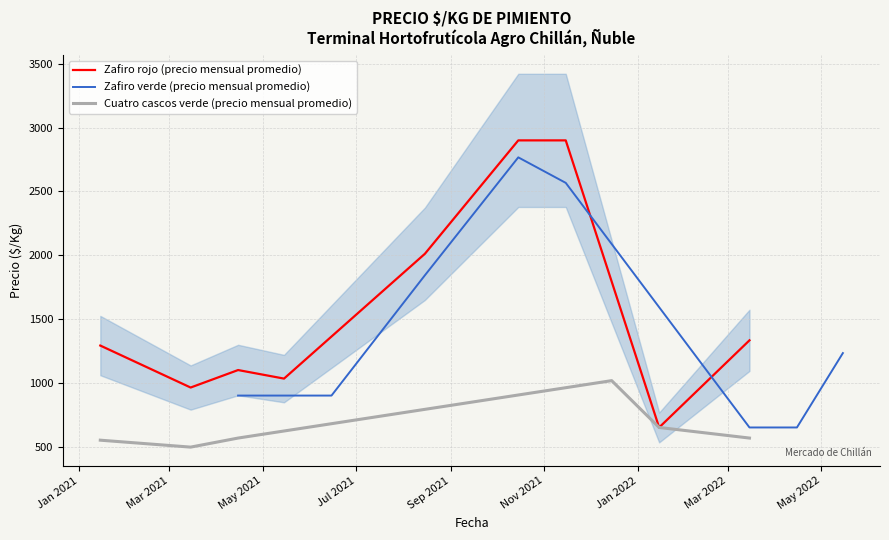

True or false: Cuatro cascos verde (Precio $/Kg) has a value of 650 at 14.

True